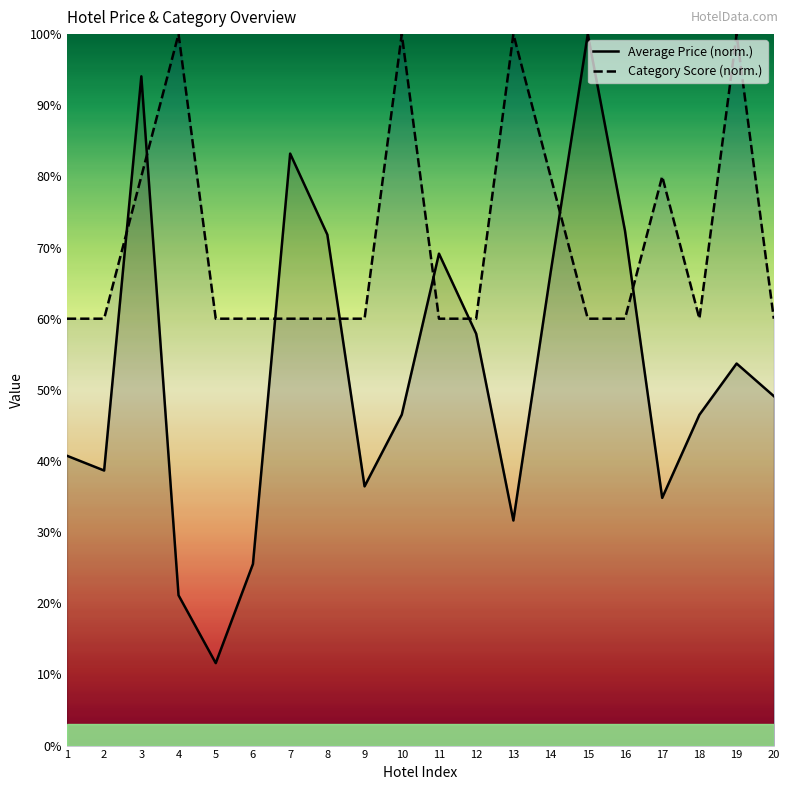

List the series in order of their peak value, lowest first.

Average Price (norm.), Category Score (norm.)